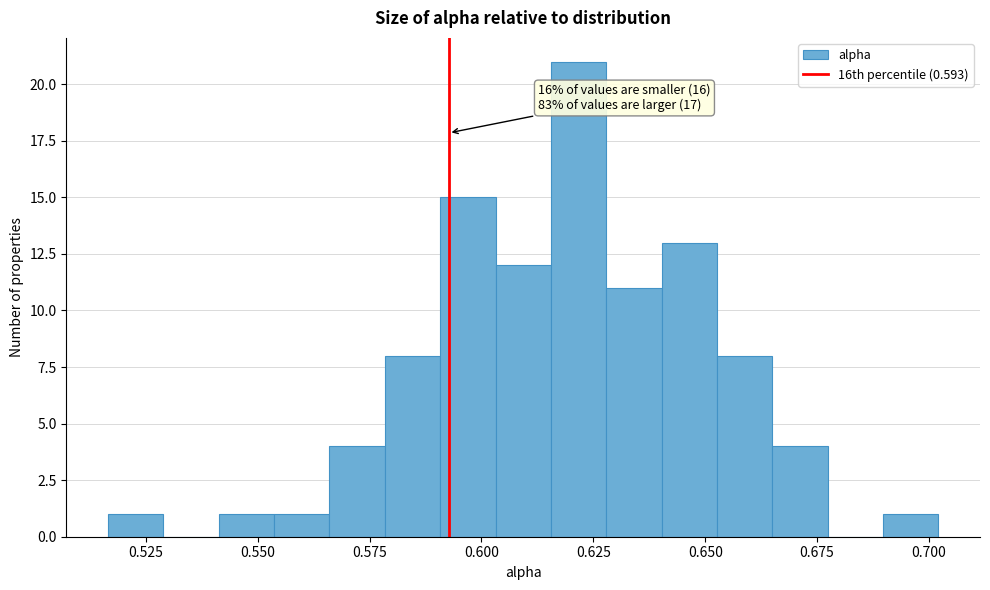

Read against the x-axis, roughly where is the centre of the tallest bar?

0.620